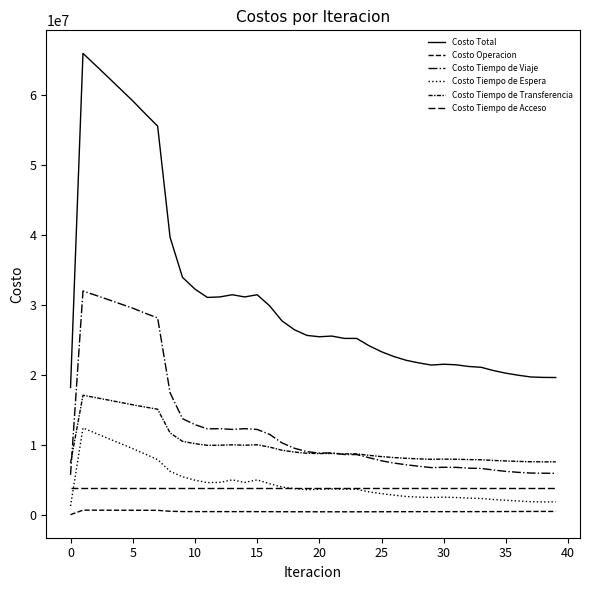

At how many categories does at least one series exceed 62546604?

2